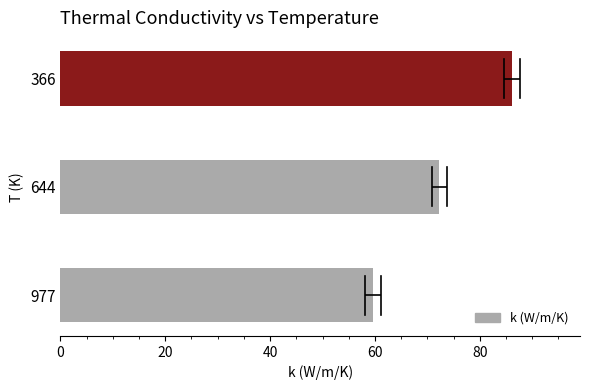

What is the value of the 2nd bar from the left?

72.3